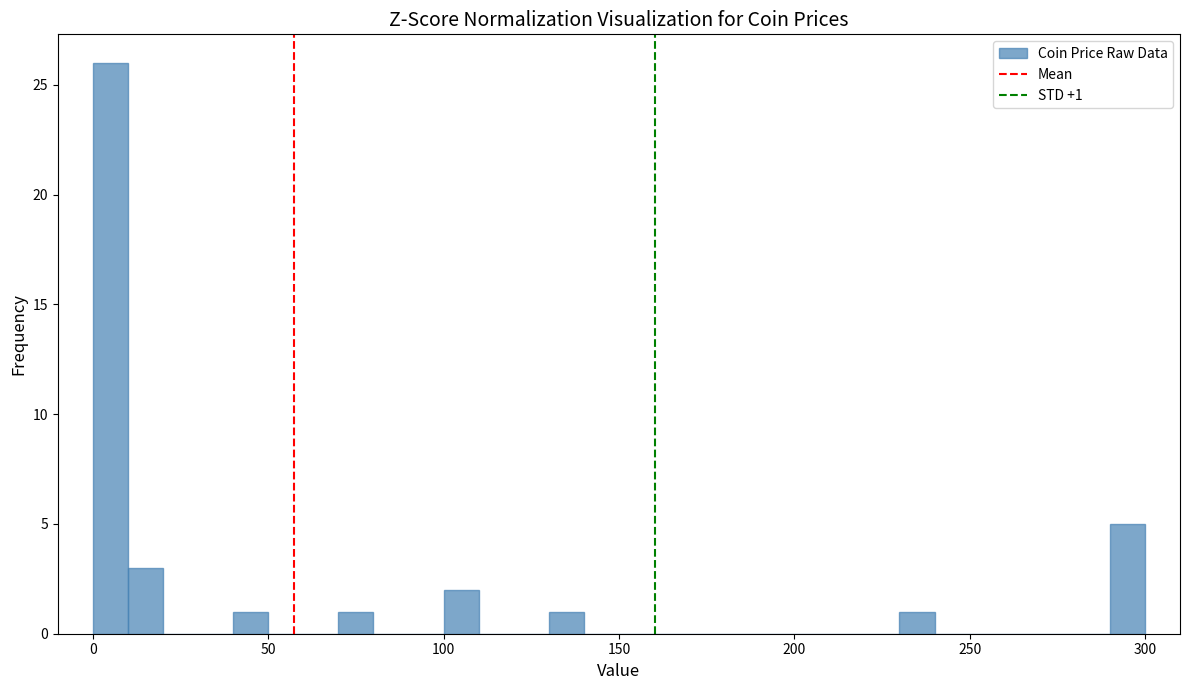

Around what value on the x-axis is the tallest bar? Give the approximate position of its centre, as read against the axis.

5